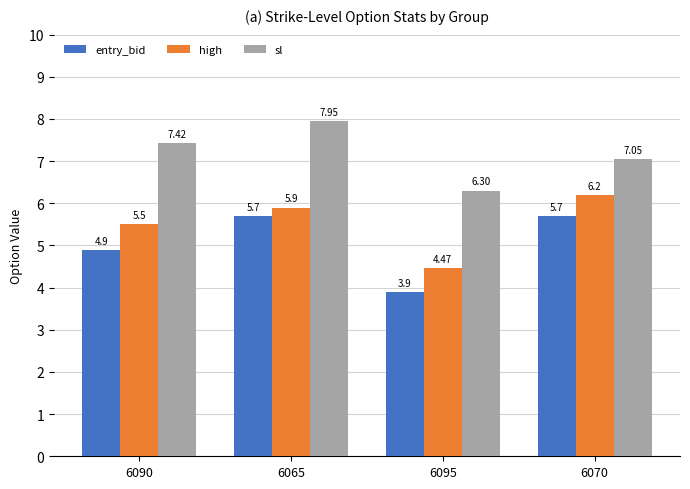

Which series has the largest total across all categories?

sl